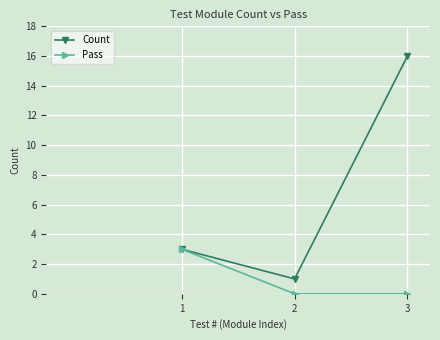

Which label corresponds to the largest value in the chart?

3